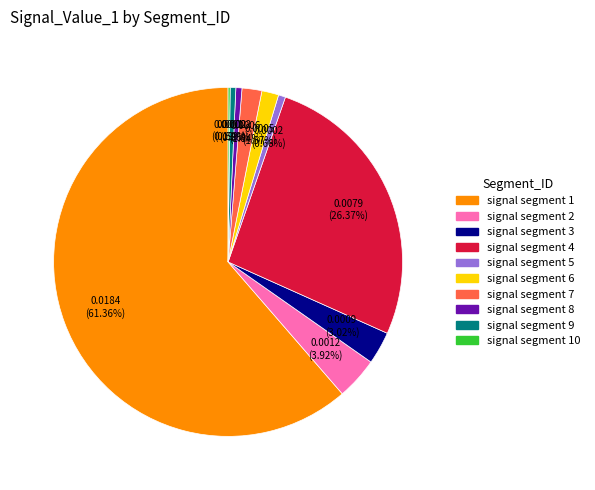

To the nearest percent, what is the average slice percentage?

10%